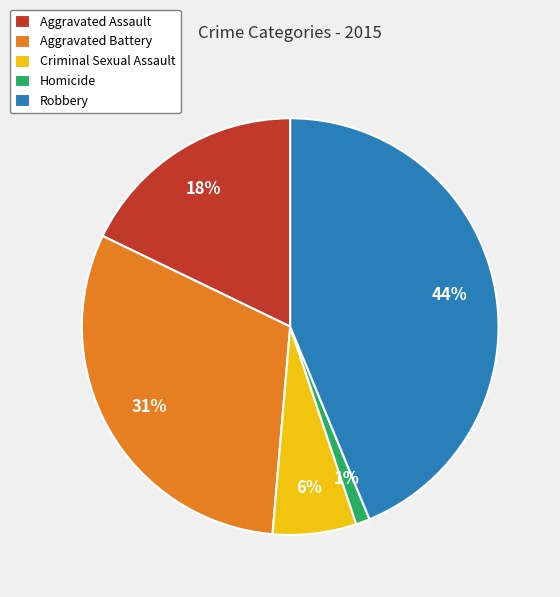

How many segments does this pie chart have?

5